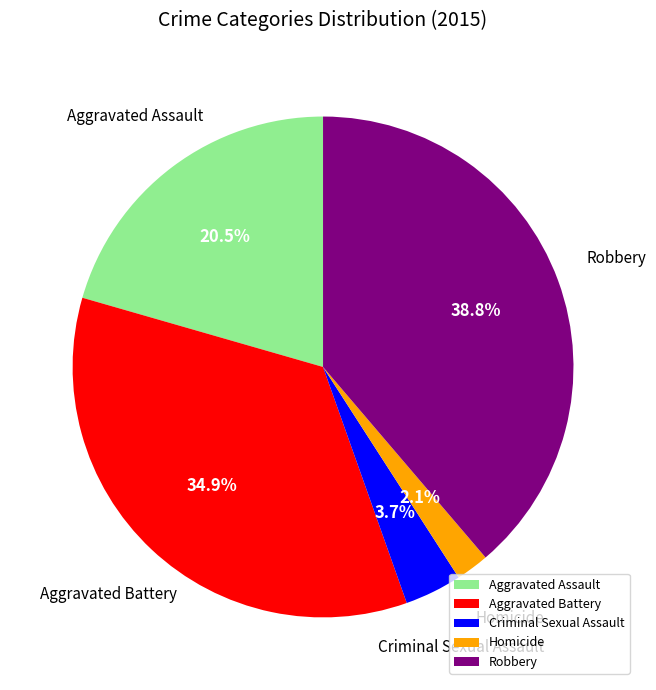

Which has a higher value, Robbery or Homicide?

Robbery